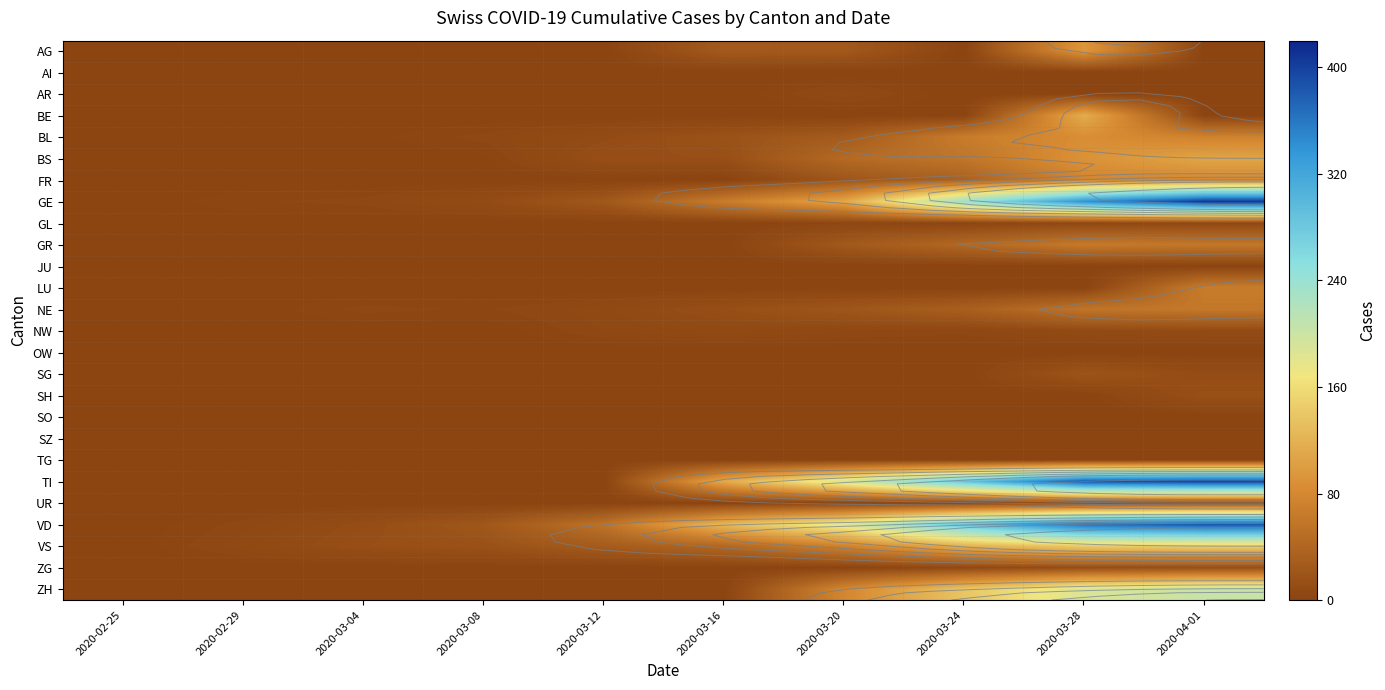

Is the value of SZ at 2020-03-20 greater than the value of TI at 2020-03-04?

No